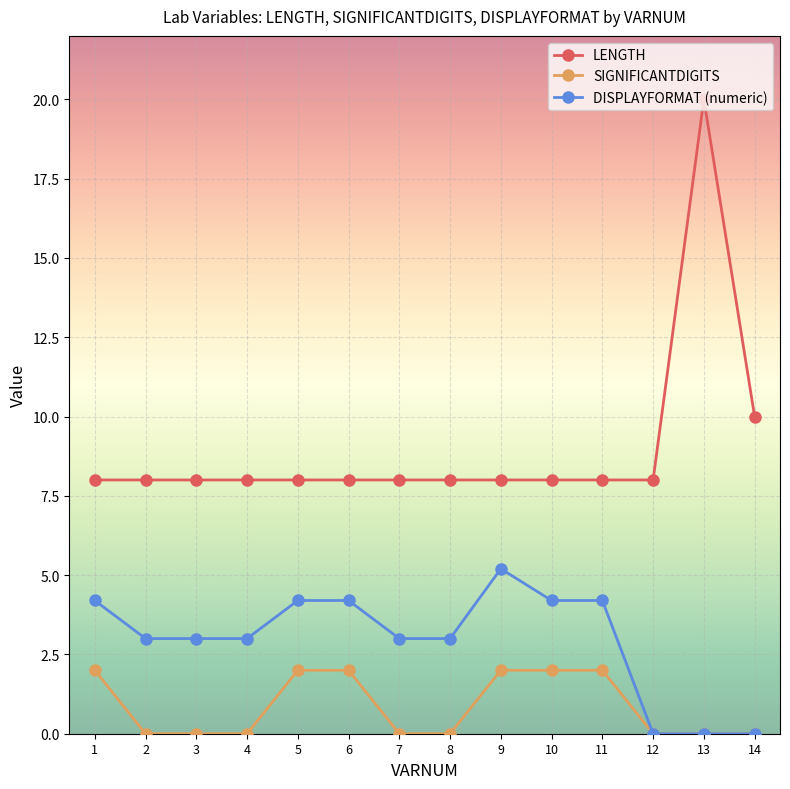

Which series has the largest total across all categories?

LENGTH